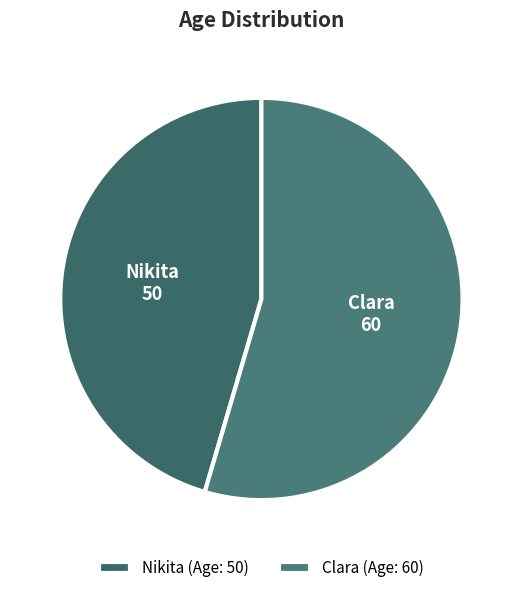

Does Nikita represent more than half of the total?

No